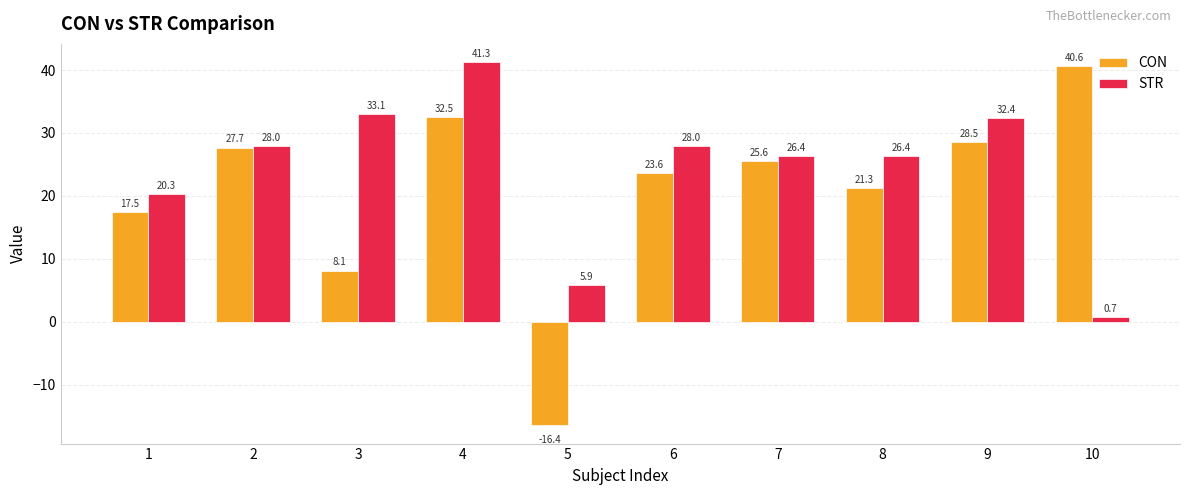

Read the CON value at 3.

8.1